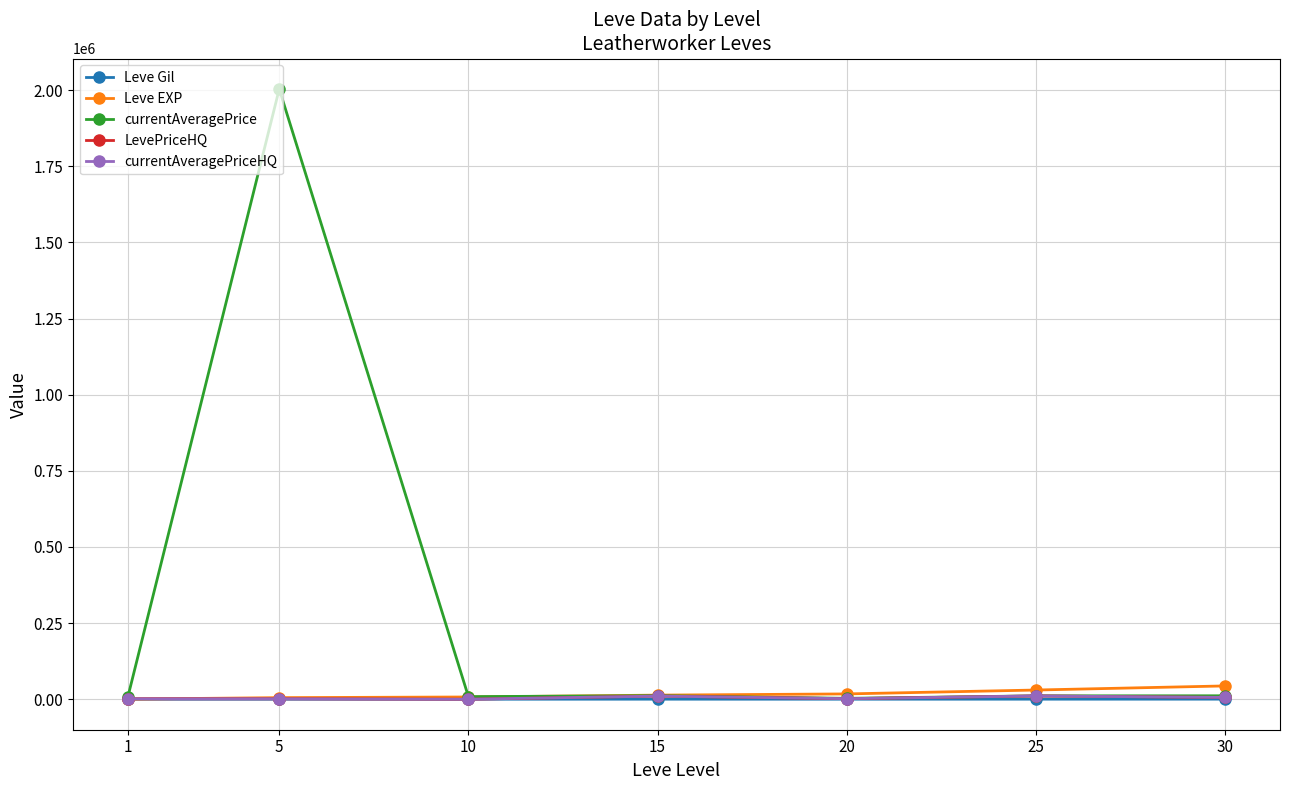

Which series has the largest range (max minus min)?

currentAveragePrice